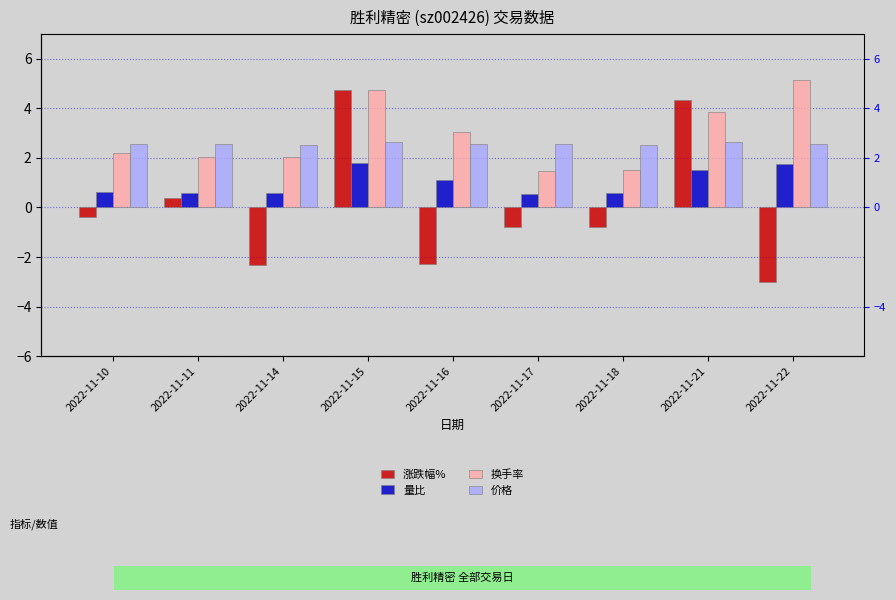

The value of 价格 at 2022-11-17 is 2.6. True or false?

True